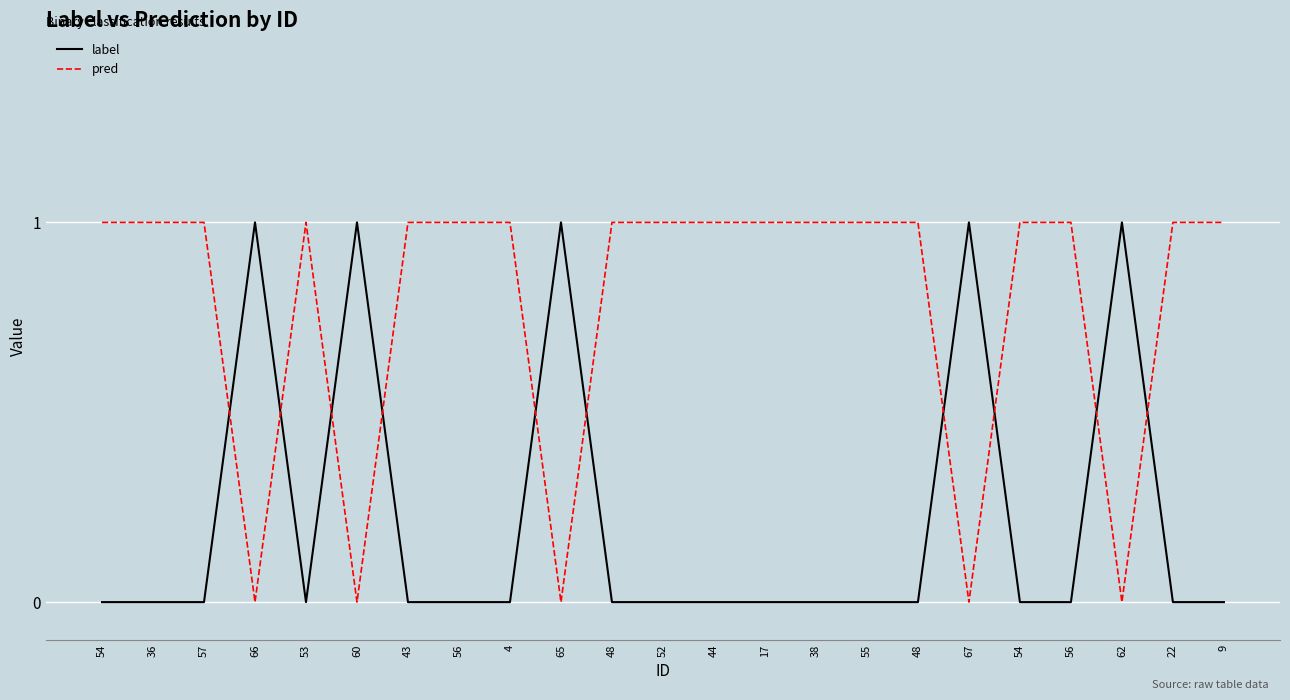

Is this an area chart (filled region under the line)?

No